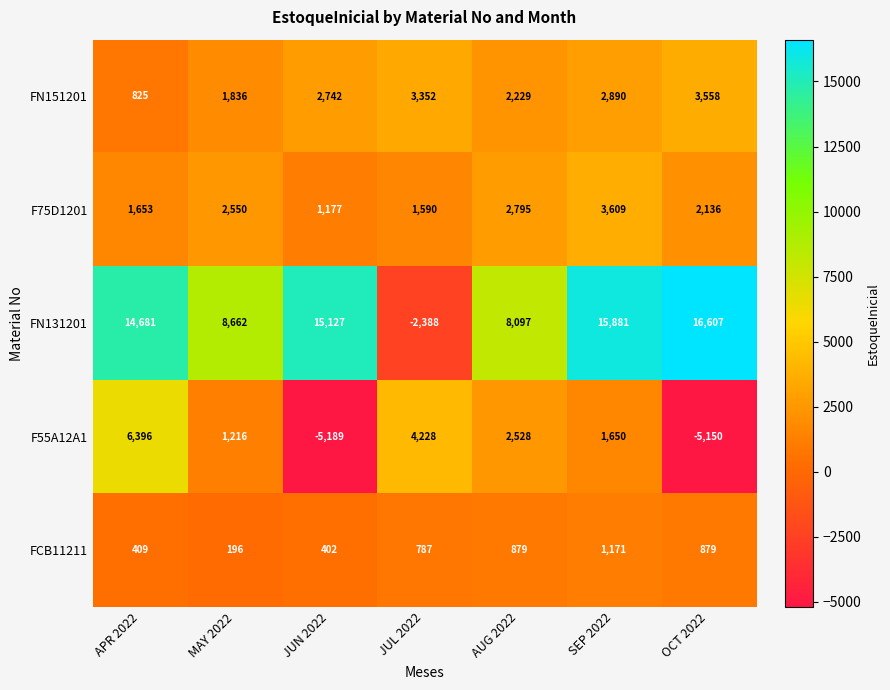

What is the difference between the FN131201 values at JUL 2022 and MAY 2022?

11050